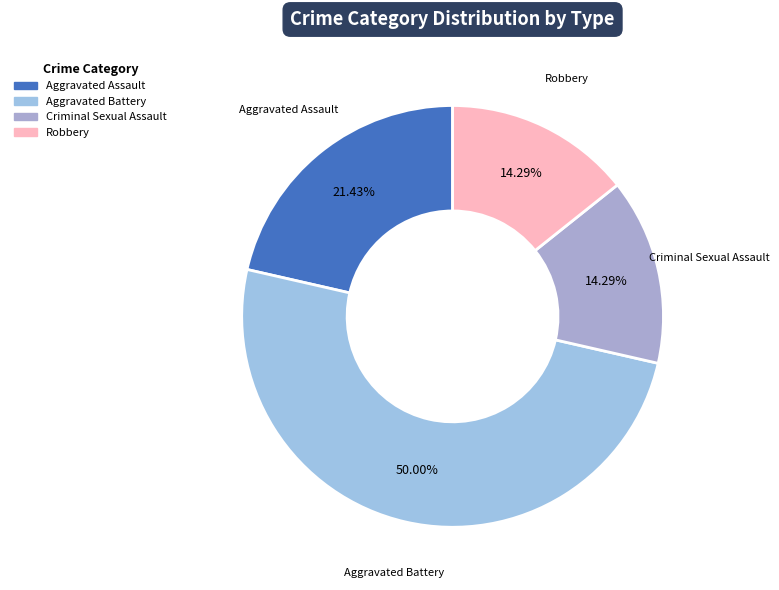

To the nearest percent, what is the average slice percentage?

25%